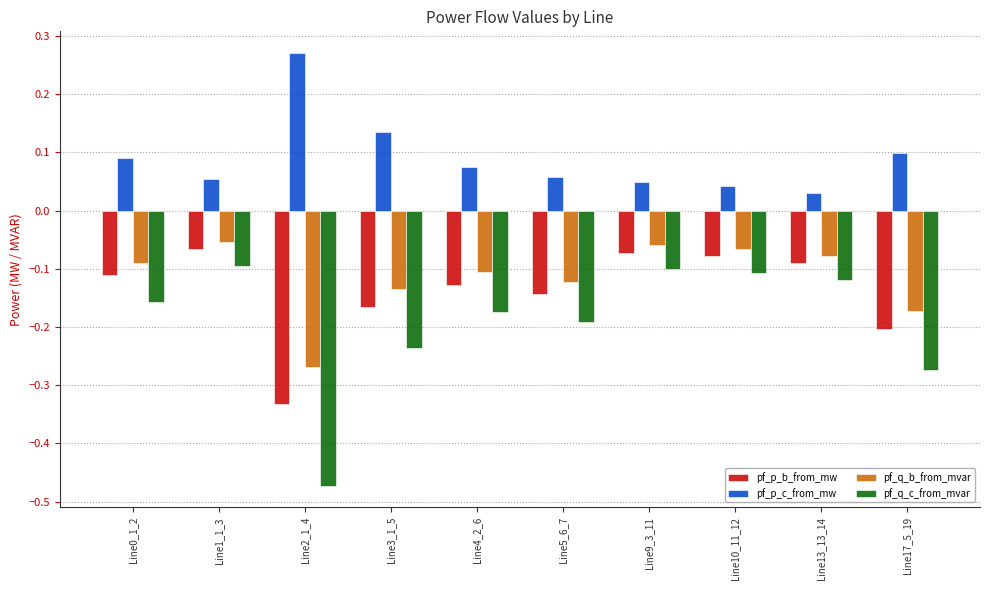

Which category has the highest value across all series?

Line2_1_4